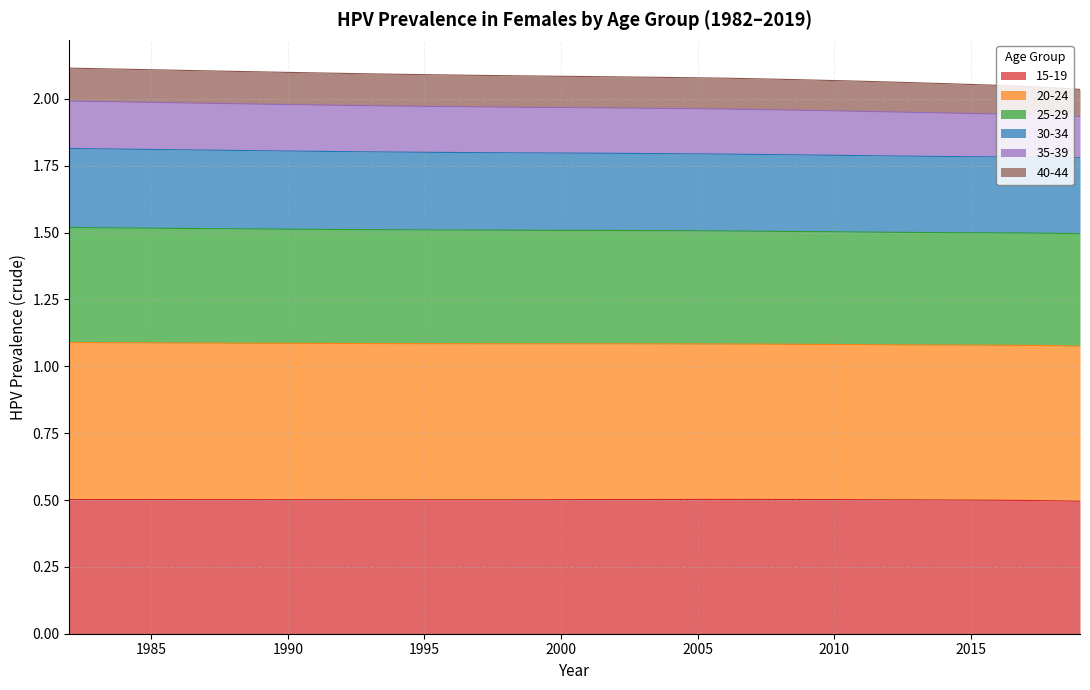

At which label does 25-29 reach its peak?

1982